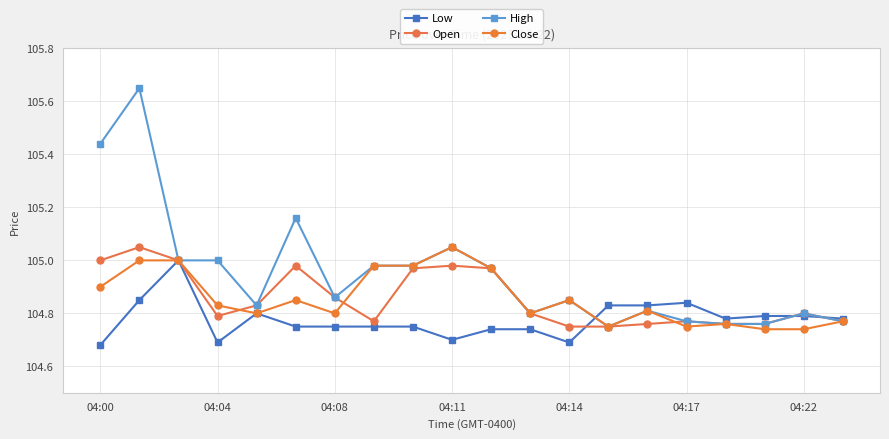

What are all the series names shown in the legend?

Low, Open, High, Close